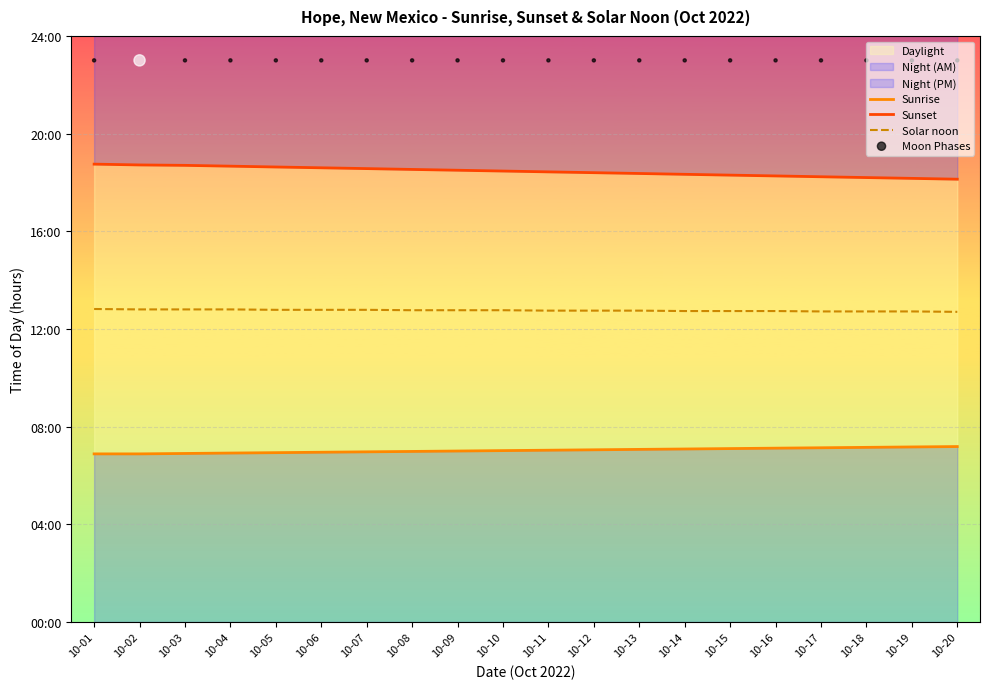

Which series has the largest Y range (max minus min)?

Sunset